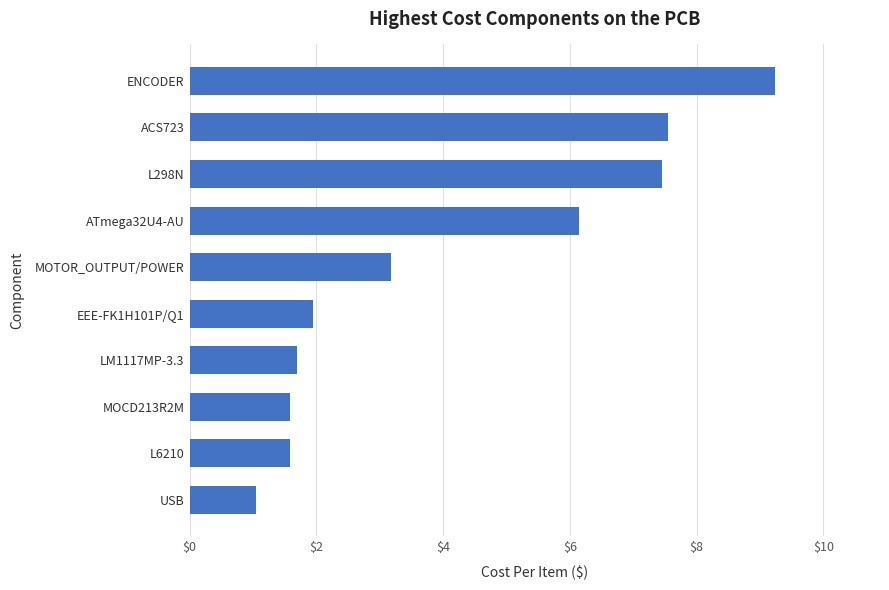

What is the difference between the values at ENCODER and L298N?

1.8